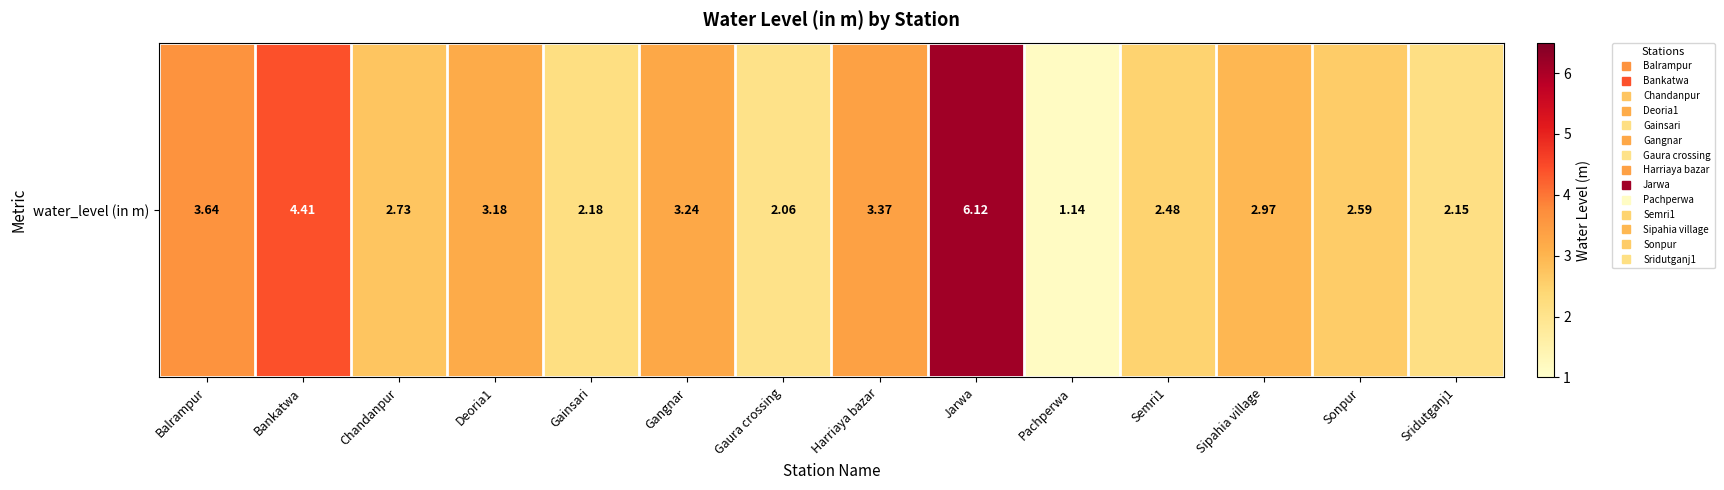

What is the minimum value shown in the chart?

1.1